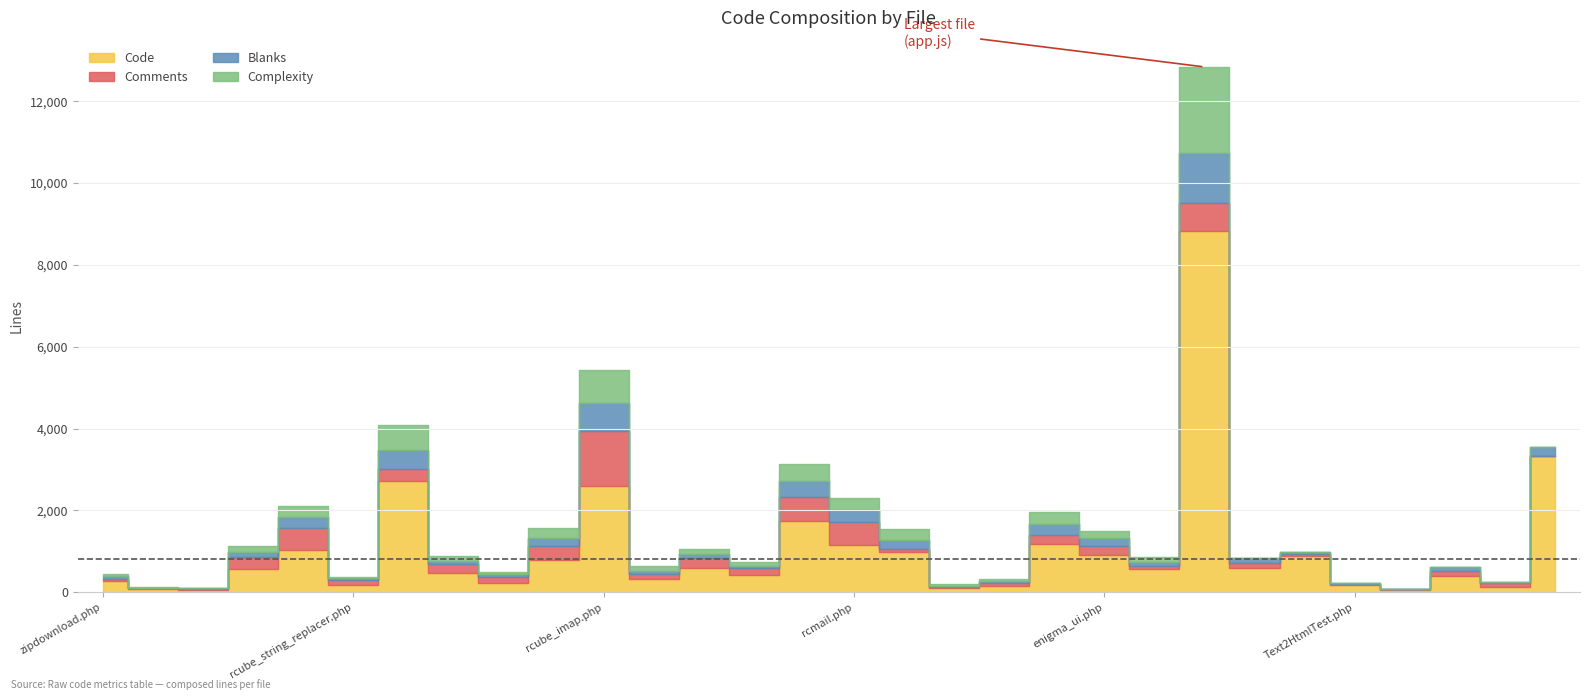

Is it true that Comments equals 2302 at rcube_imap.php?

False